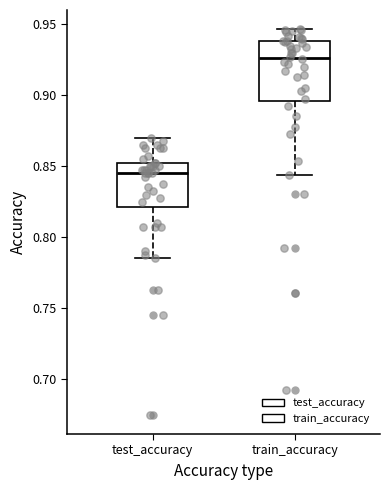

Reading left to right, read every box against the y-axis: the position of its median line, the range the box covers, and the ends of its whiskers. The values are not printed on the chart, so give them approximately, as read against the axis.

test_accuracy: median 0.845, box 0.820 to 0.850, whiskers 0.785 to 0.870
train_accuracy: median 0.925, box 0.895 to 0.940, whiskers 0.845 to 0.945